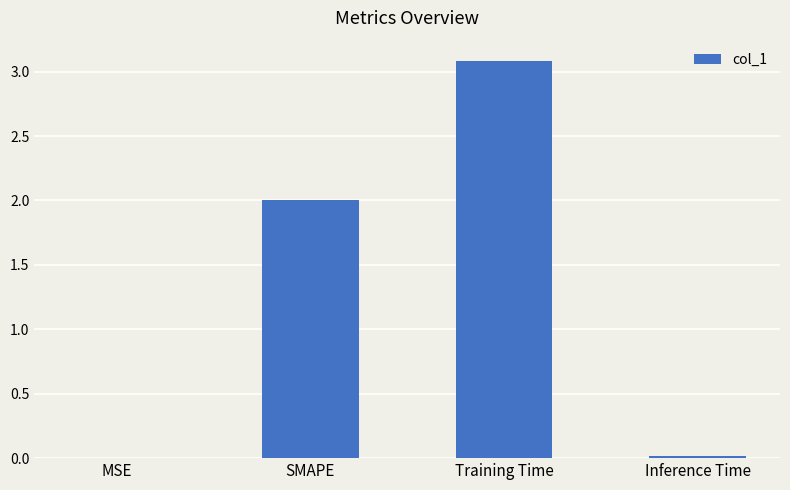

Which has a higher value, MSE or SMAPE?

SMAPE